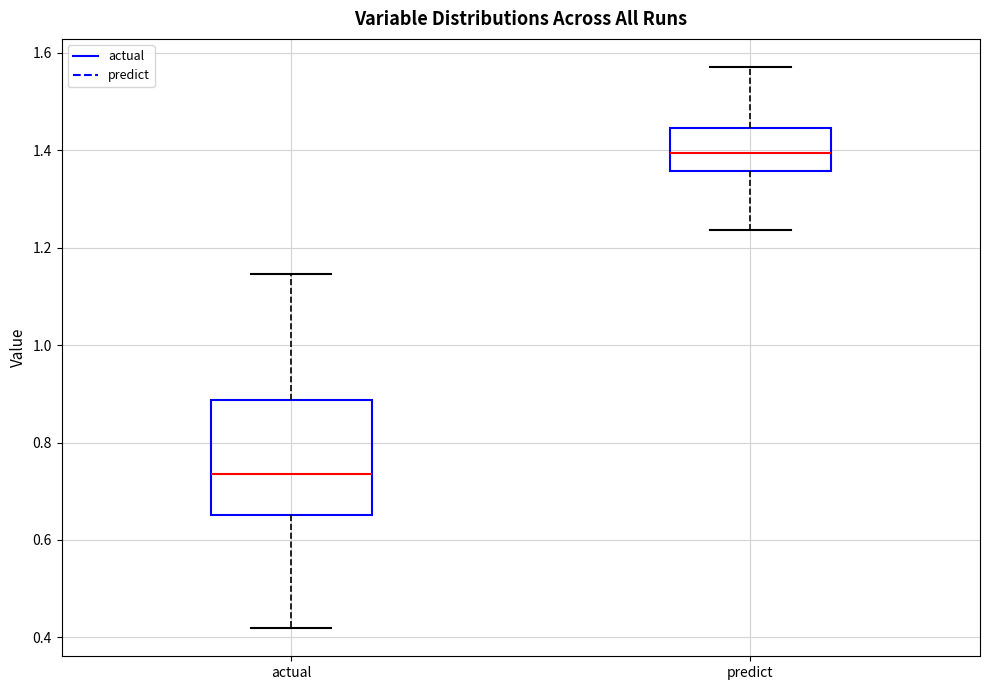

Reading left to right, transcribe this box plot: for each box, give where its median line is, the range the box spans, and where its two whiskers end, as read against the y-axis. The values are not printed on the chart, so give them approximately, as read against the axis.

actual: median 0.74, box 0.66 to 0.88, whiskers 0.42 to 1.14
predict: median 1.40, box 1.36 to 1.44, whiskers 1.24 to 1.58